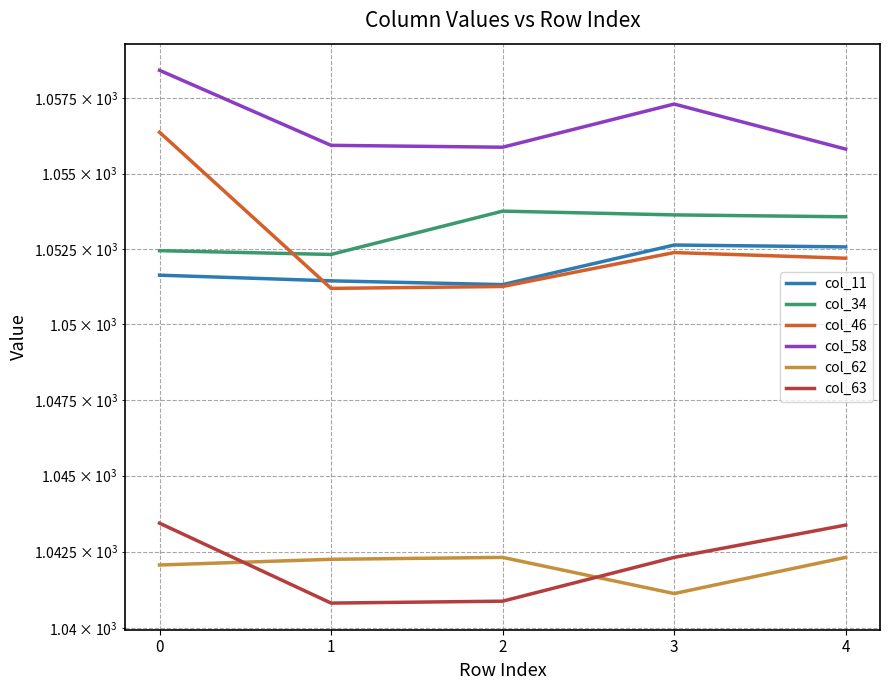

At 0, list the series in order from largest to smallest.

col_58, col_46, col_34, col_11, col_63, col_62